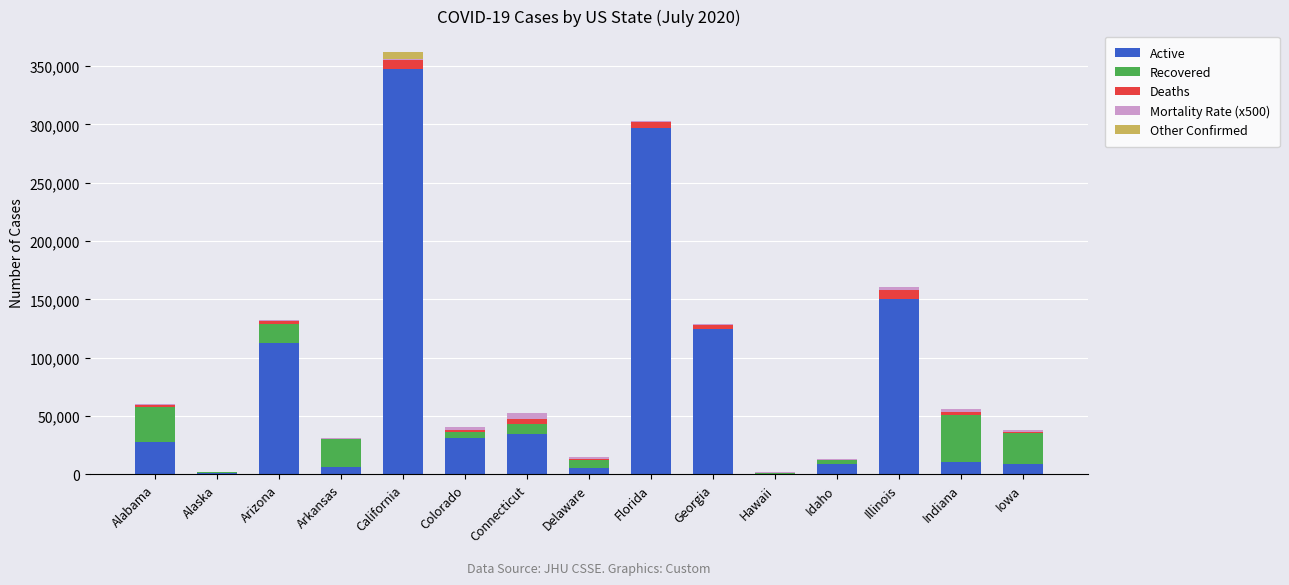

Which category has the highest value in the Active series?

California